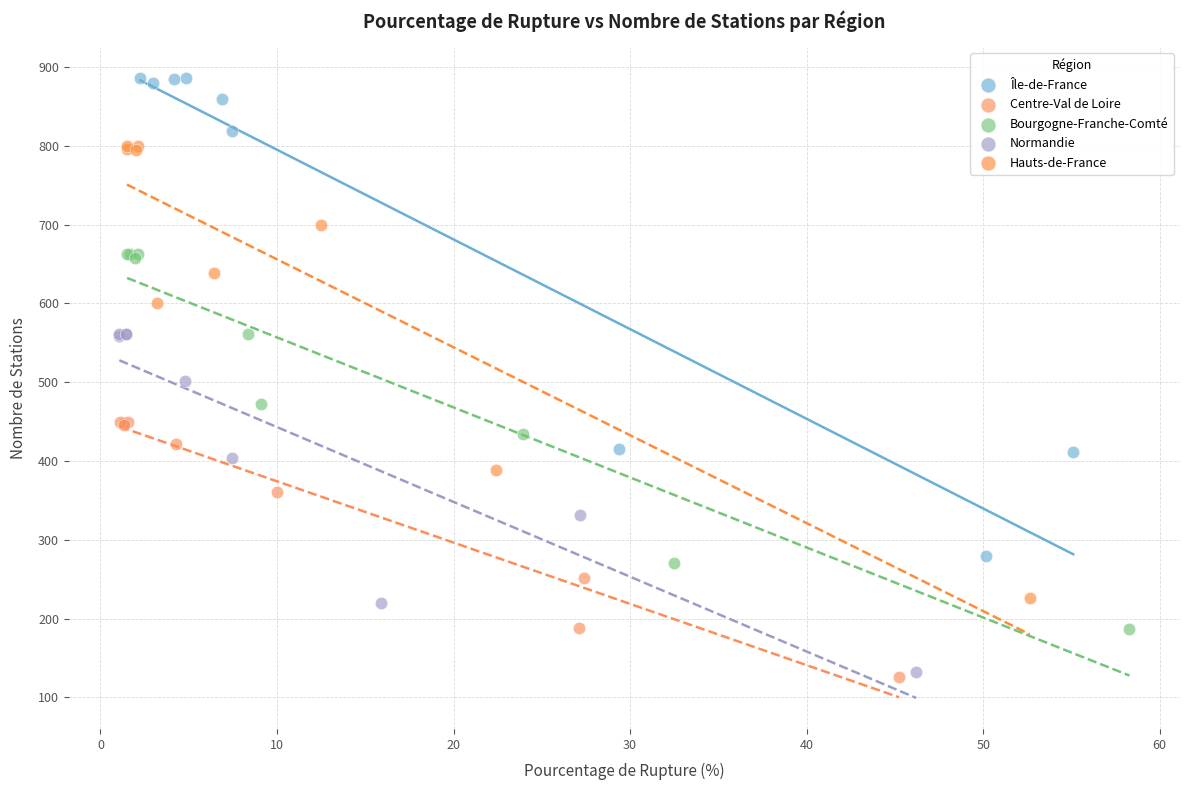

Which series contains the highest Y value?

Île-de-France